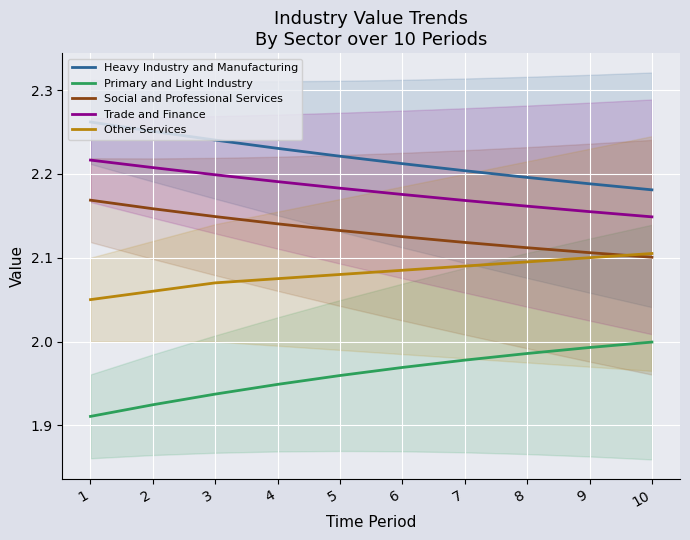

True or false: Primary and Light Industry has a value of 1.2 at 10.

False